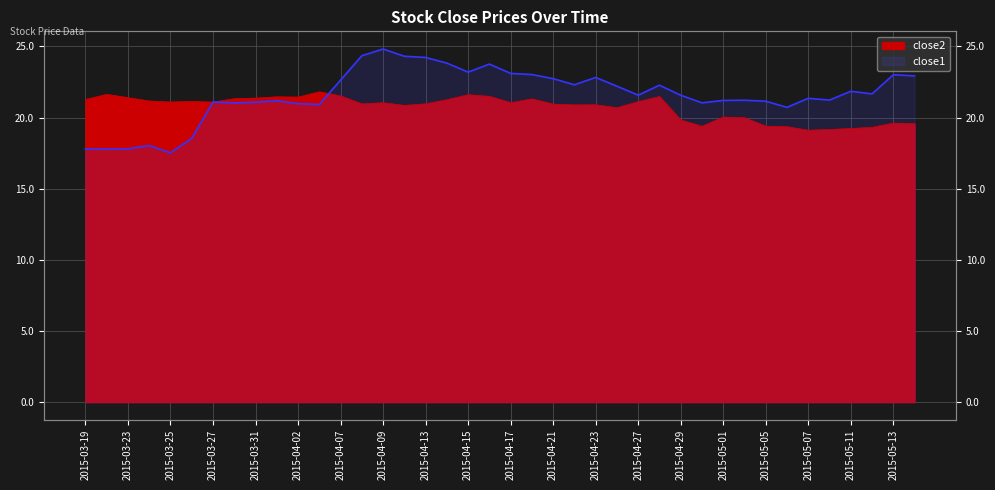

Reading left to right, what are all the values shown in this chart?

close1: 2015-03-19=17.8	2015-03-20=17.8	2015-03-23=17.8	2015-03-24=18.0	2015-03-25=17.5	2015-03-26=18.5	2015-03-27=21.1	2015-03-30=21.0	2015-03-31=21.1	2015-04-01=21.2	2015-04-02=21.0	2015-04-06=20.9	2015-04-07=22.6	2015-04-08=24.3	2015-04-09=24.8	2015-04-10=24.3	2015-04-13=24.2	2015-04-14=23.8	2015-04-15=23.2	2015-04-16=23.8	2015-04-17=23.1	2015-04-20=23.0	2015-04-21=22.7	2015-04-22=22.3	2015-04-23=22.8	2015-04-24=22.2	2015-04-27=21.6	2015-04-28=22.3	2015-04-29=21.6	2015-04-30=21.0	2015-05-01=21.2	2015-05-04=21.2	2015-05-05=21.1	2015-05-06=20.7	2015-05-07=21.4	2015-05-08=21.2	2015-05-11=21.9	2015-05-12=21.7	2015-05-13=23.0	2015-05-14=22.9
close2: 2015-03-19=21.3	2015-03-20=21.6	2015-03-23=21.4	2015-03-24=21.2	2015-03-25=21.1	2015-03-26=21.1	2015-03-27=21.1	2015-03-30=21.3	2015-03-31=21.4	2015-04-01=21.5	2015-04-02=21.4	2015-04-06=21.8	2015-04-07=21.5	2015-04-08=21.0	2015-04-09=21.0	2015-04-10=20.9	2015-04-13=21.0	2015-04-14=21.3	2015-04-15=21.6	2015-04-16=21.5	2015-04-17=21.1	2015-04-20=21.3	2015-04-21=20.9	2015-04-22=20.9	2015-04-23=20.9	2015-04-24=20.7	2015-04-27=21.1	2015-04-28=21.5	2015-04-29=19.8	2015-04-30=19.4	2015-05-01=20.0	2015-05-04=20.0	2015-05-05=19.4	2015-05-06=19.4	2015-05-07=19.1	2015-05-08=19.2	2015-05-11=19.2	2015-05-12=19.3	2015-05-13=19.6	2015-05-14=19.6